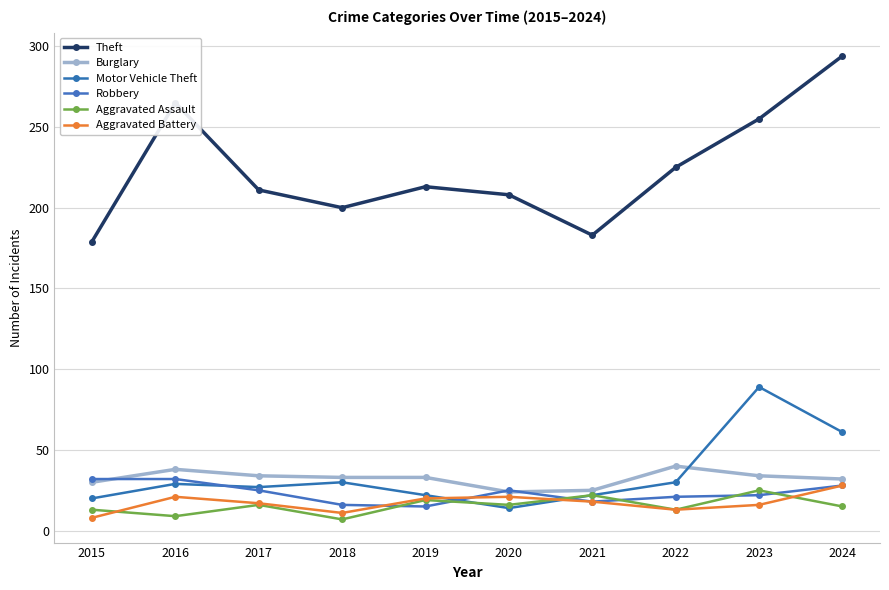

Reading left to right, what are all the values shown in this chart?

Theft: 179	265	211	200	213	208	183	225	255	294
Burglary: 30	38	34	33	33	24	25	40	34	32
Motor Vehicle Theft: 20	29	27	30	22	14	22	30	89	61
Robbery: 32	32	25	16	15	25	18	21	22	28
Aggravated Assault: 13	9	16	7	19	16	22	13	25	15
Aggravated Battery: 8	21	17	11	20	21	18	13	16	28